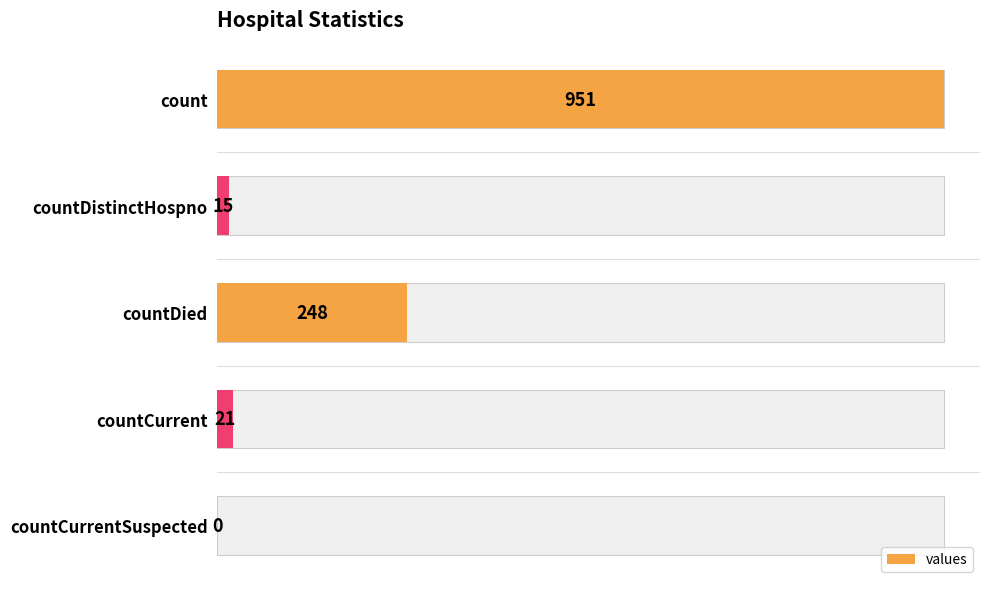

True or false: the data shows 33 at countCurrent.

False